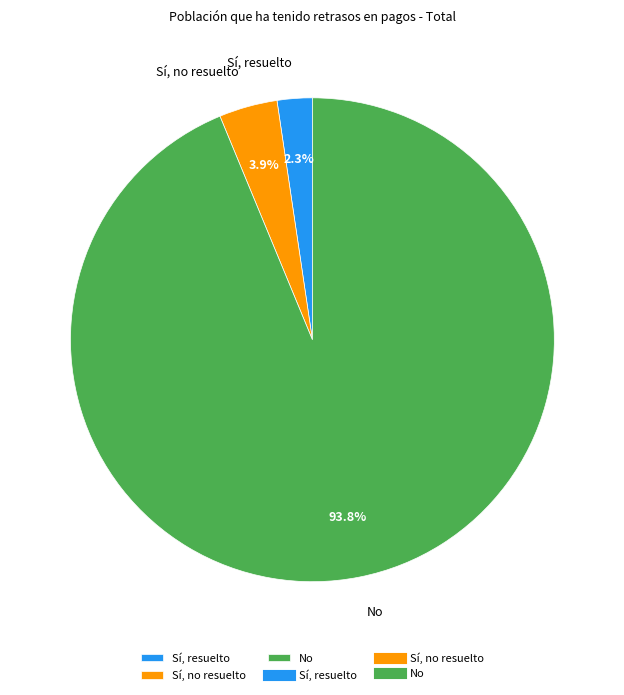

Which slice is the smallest?

Sí, resuelto